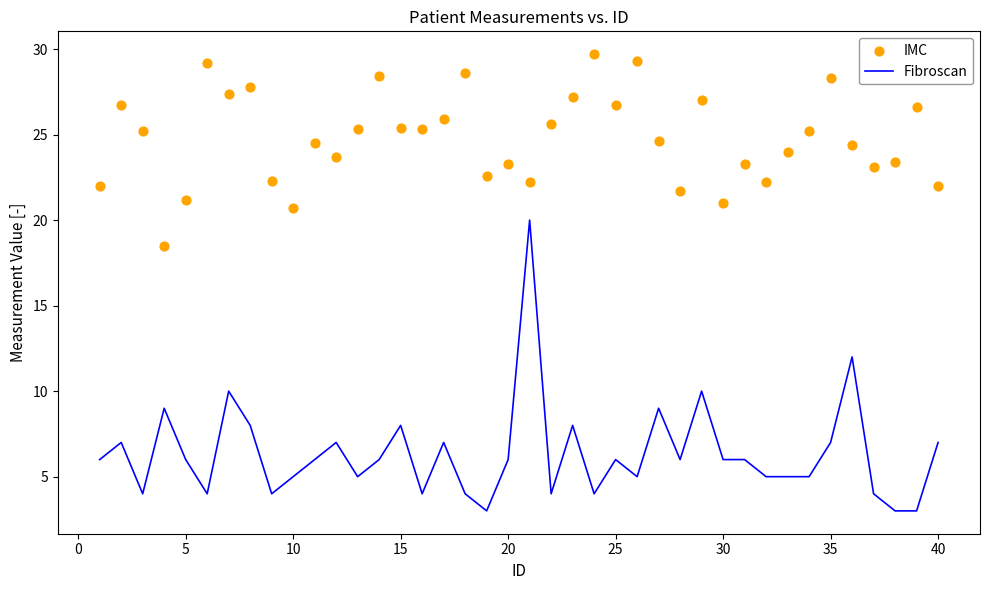

What is the minimum value for Fibroscan?

3